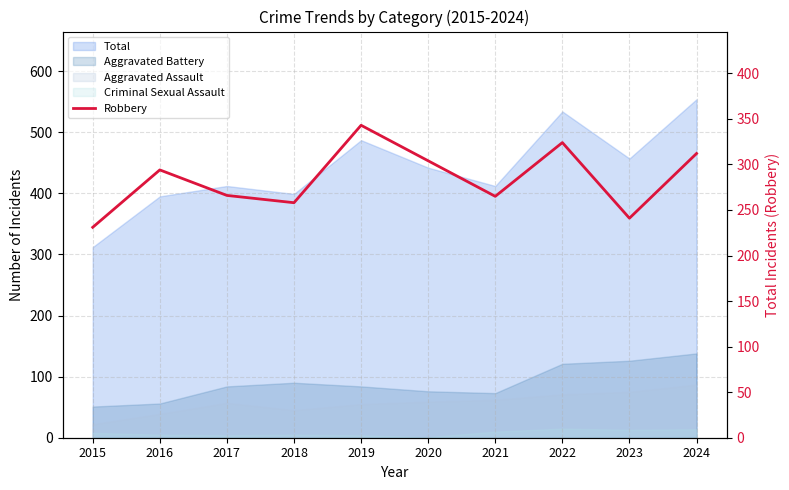

List the labels in order of value, largest first.

2019, 2022, 2024, 2020, 2016, 2017, 2021, 2018, 2023, 2015